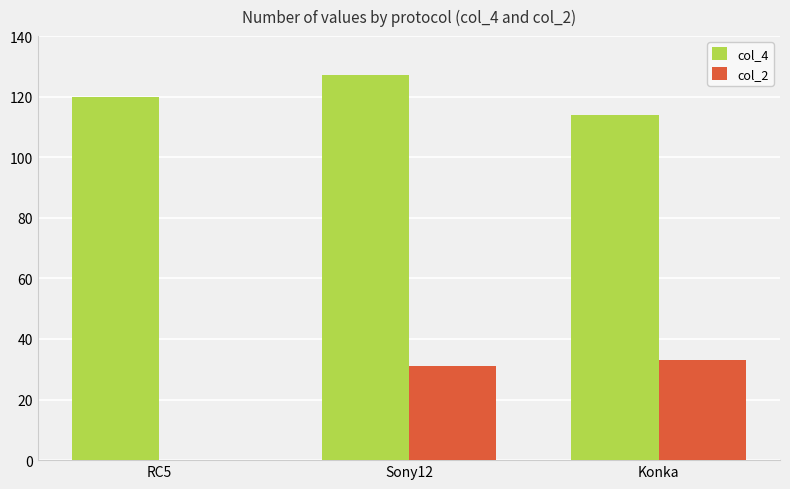

What is the total value across all series at Sony12?

158